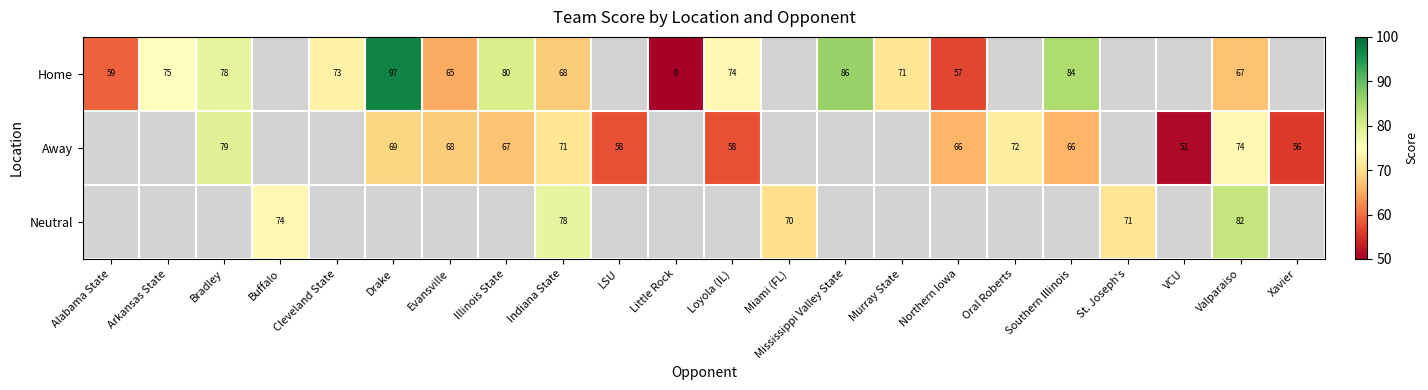

True or false: Away has a value of 74 at Xavier.

False